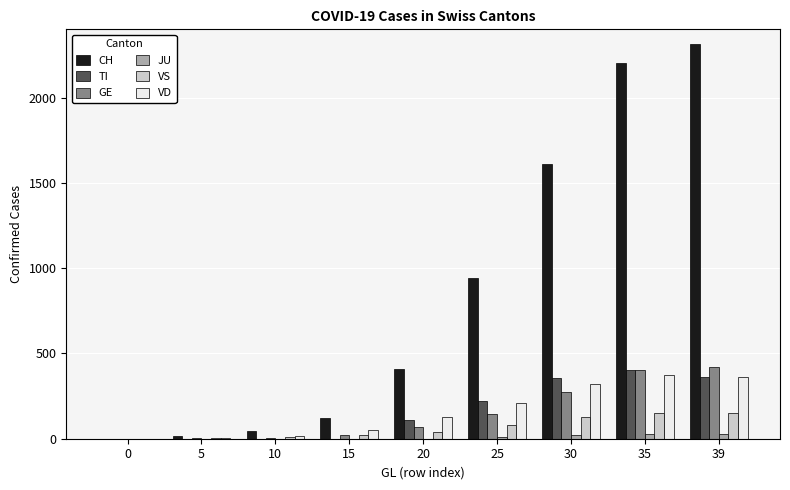

The value of CH at 20 is 407. True or false?

True